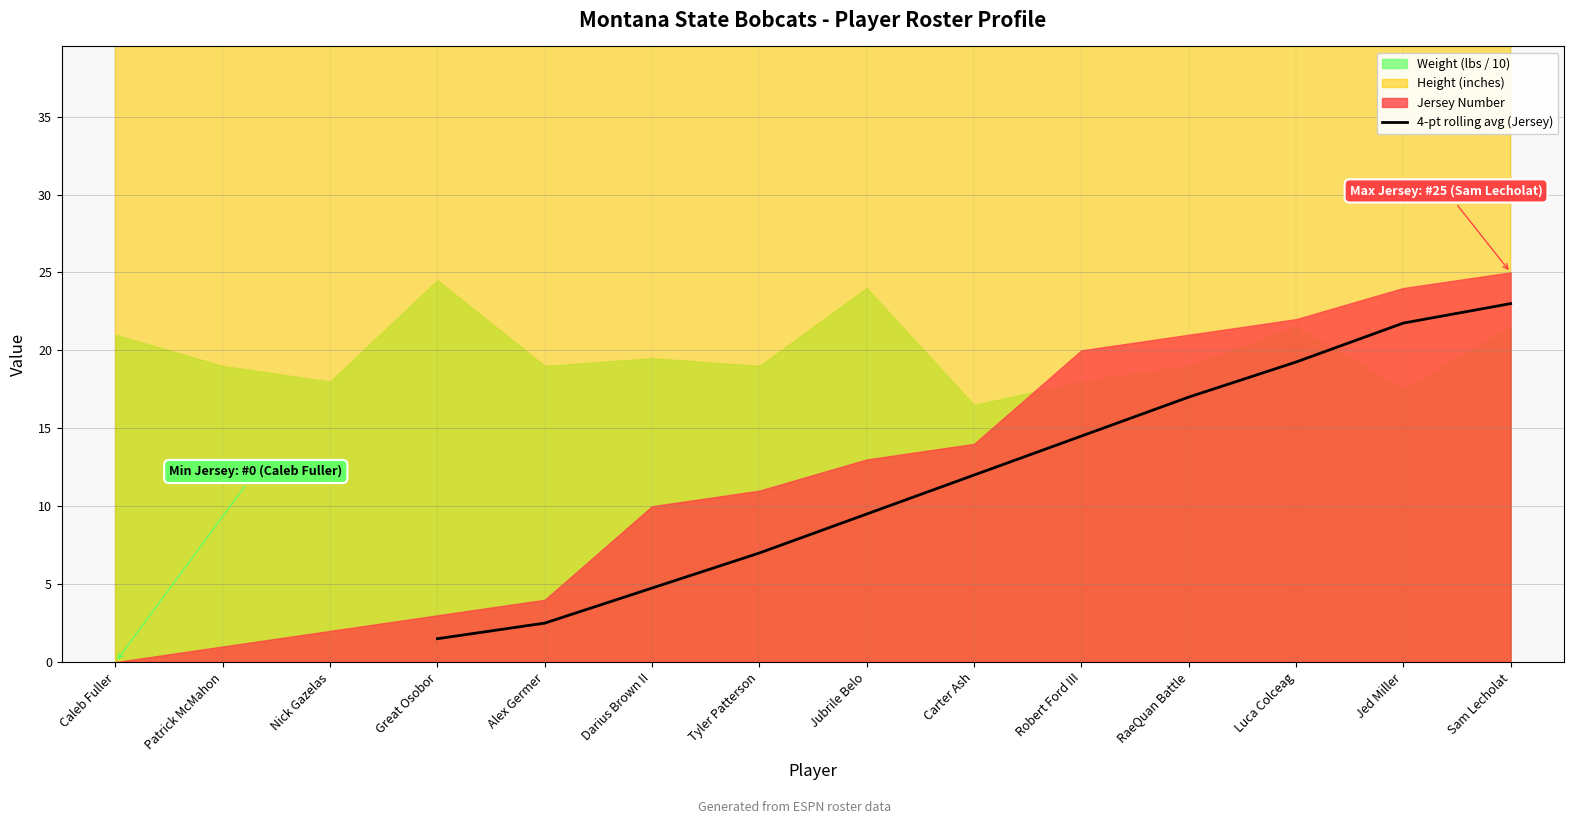

Is it true that 4-pt rolling avg (Jersey) equals 2.5 at Alex Germer?

True